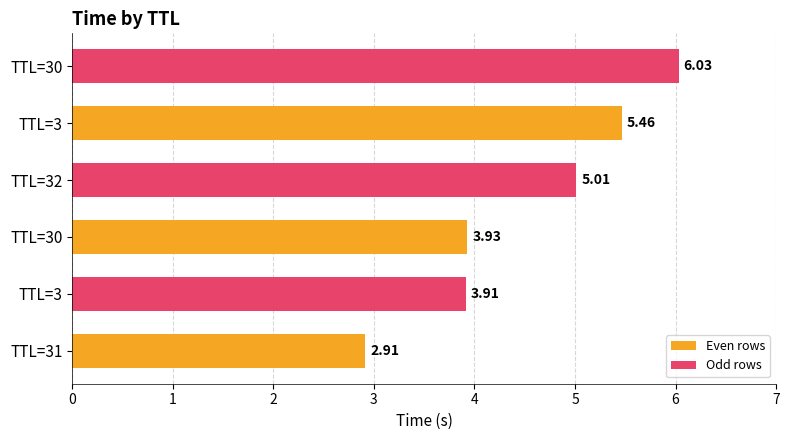

What is the sum of the Even rows values at TTL=3 and TTL=30?

9.4